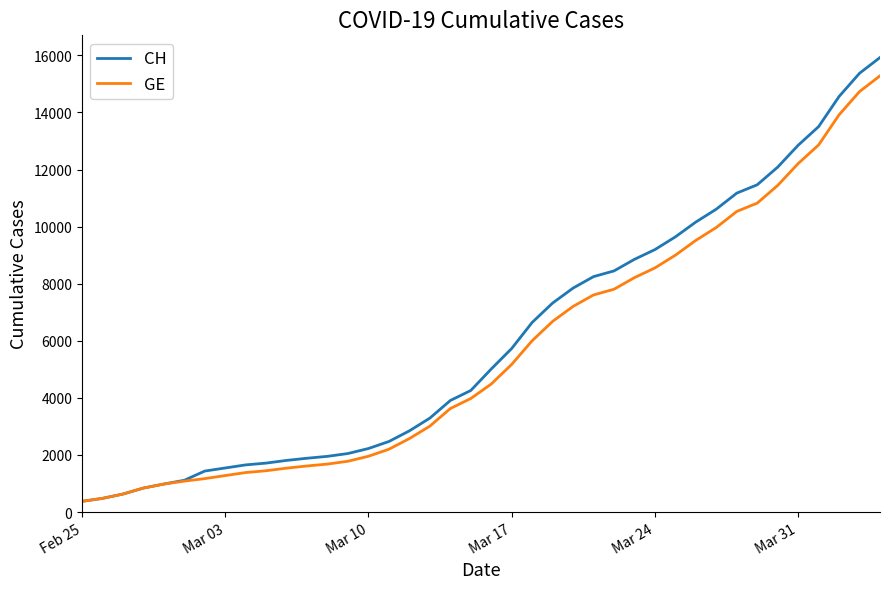

What is the difference between the second highest and minimum values in the GE series?

14358